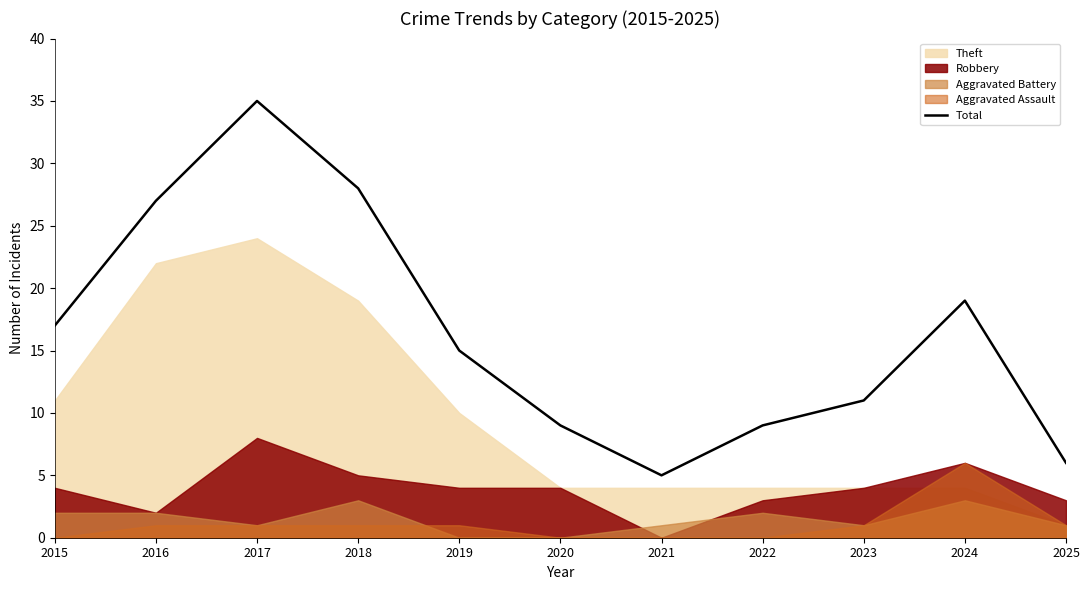

At which label is the value closest to 20?

2024